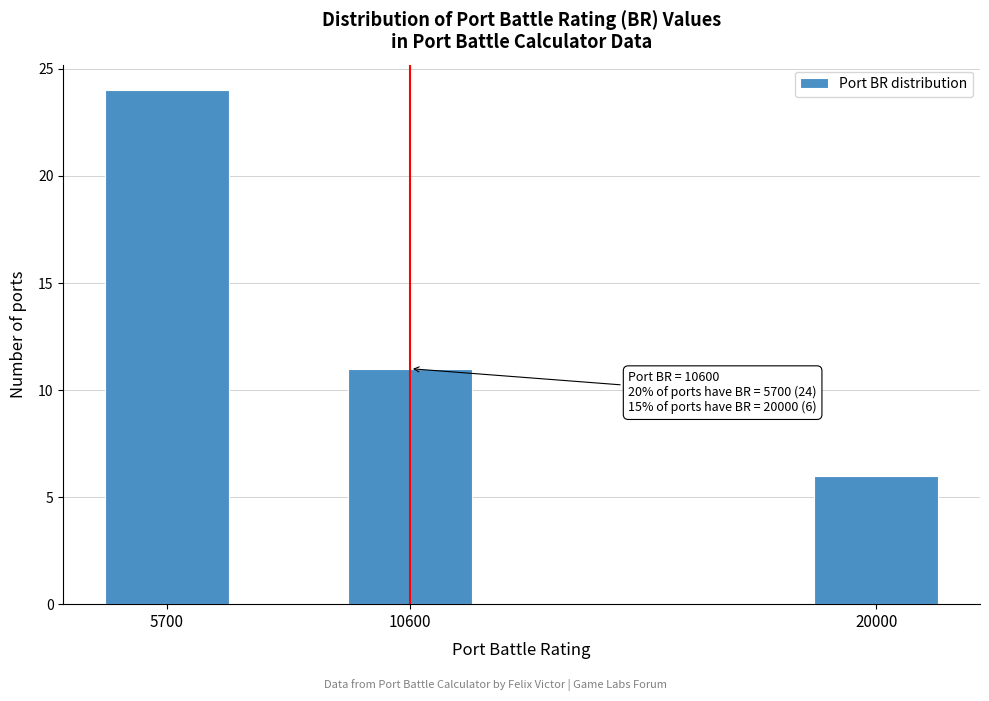

Reading left to right, what are all the values shown in this chart?

5700=24	10600=11	20000=6